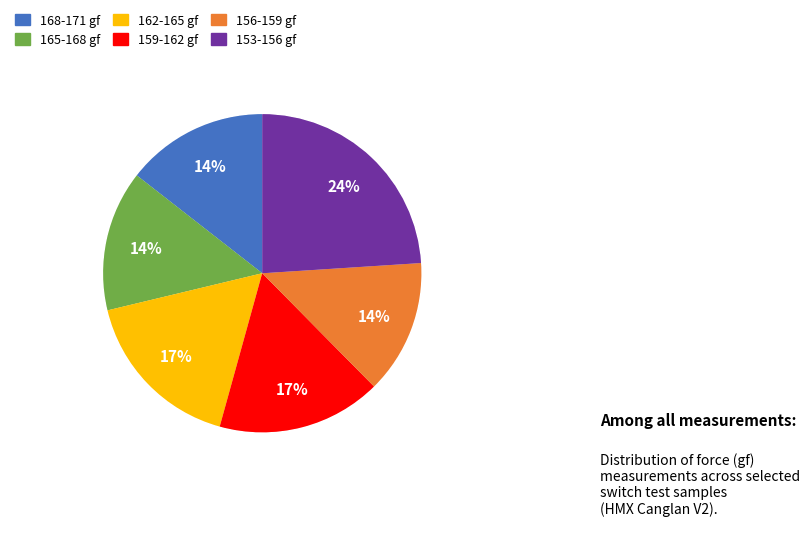

To the nearest percent, what portion does 1135 represent?

14%